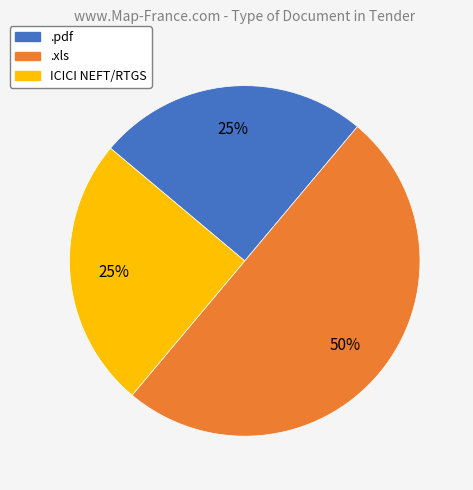

True or false: .xls accounts for 50% of the total.

True